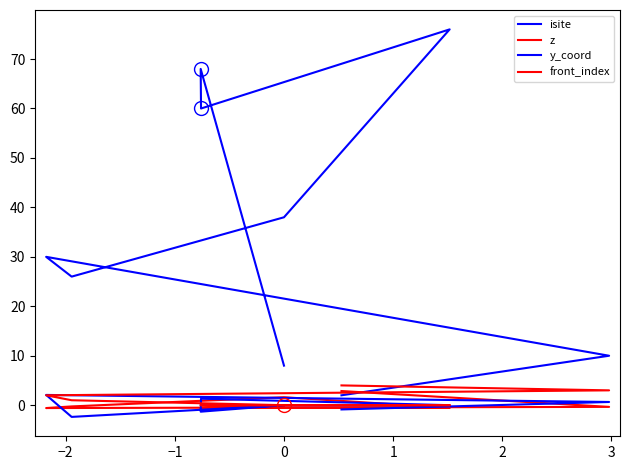

True or false: y_coord and isite cross at least once.

False